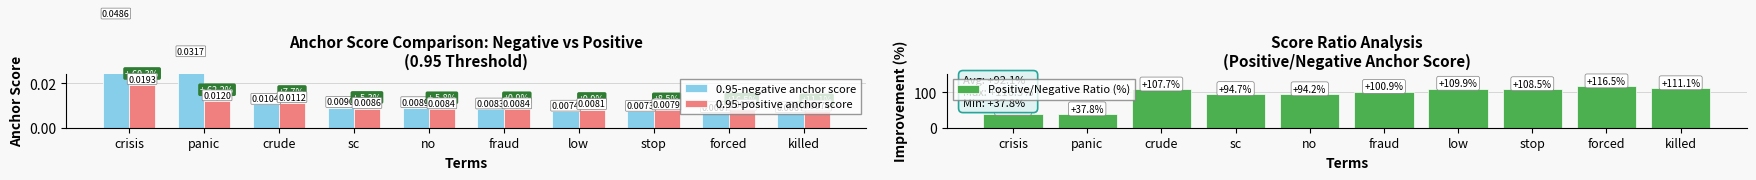

Rank the series at sc from lowest to highest value.

0.95-positive anchor score, 0.95-negative anchor score, Positive/Negative Ratio (%)